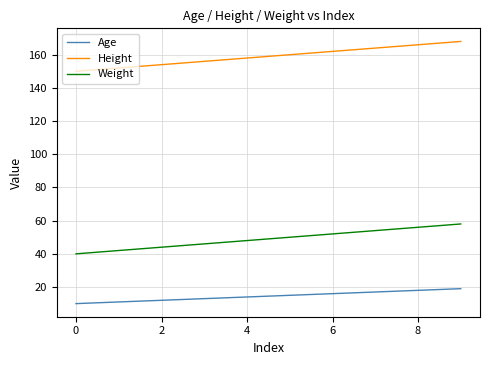

Reading right to left, list all the values displayed in this chart.

Age: 19	18	17	16	15	14	13	12	11	10
Height: 168	166	164	162	160	158	156	154	152	150
Weight: 58	56	54	52	50	48	46	44	42	40